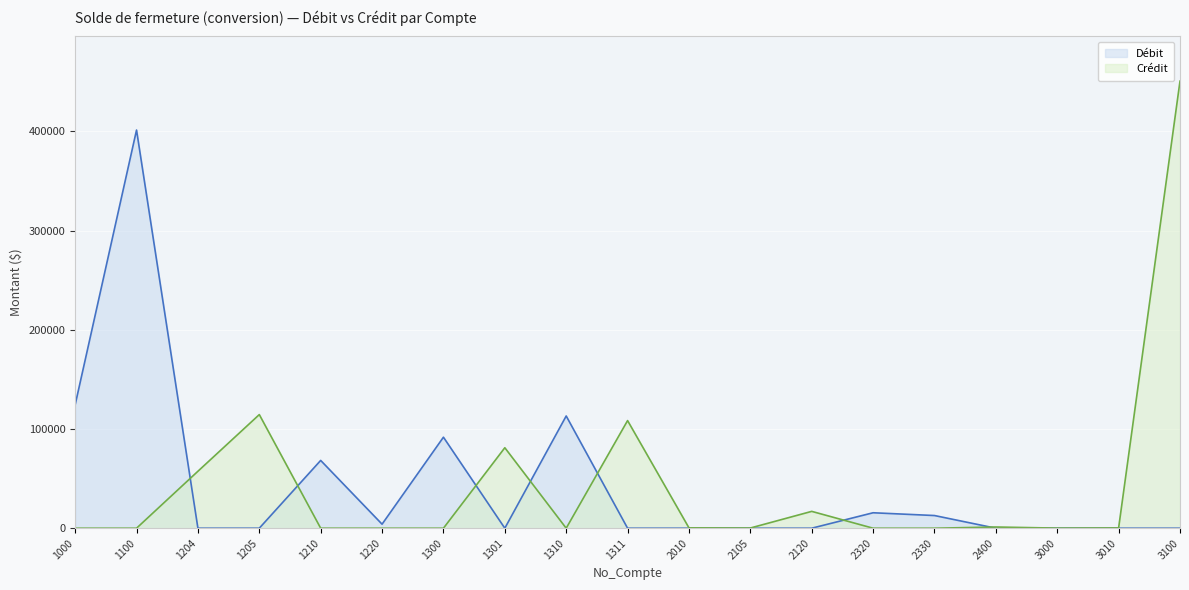

What is the spread (max minus min) of values at 1205?

114514.8